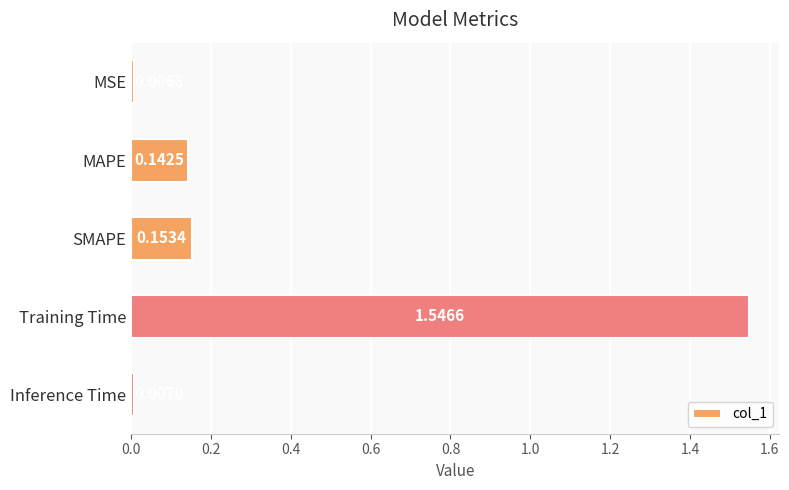

Which has a higher value, MAPE or MSE?

MAPE